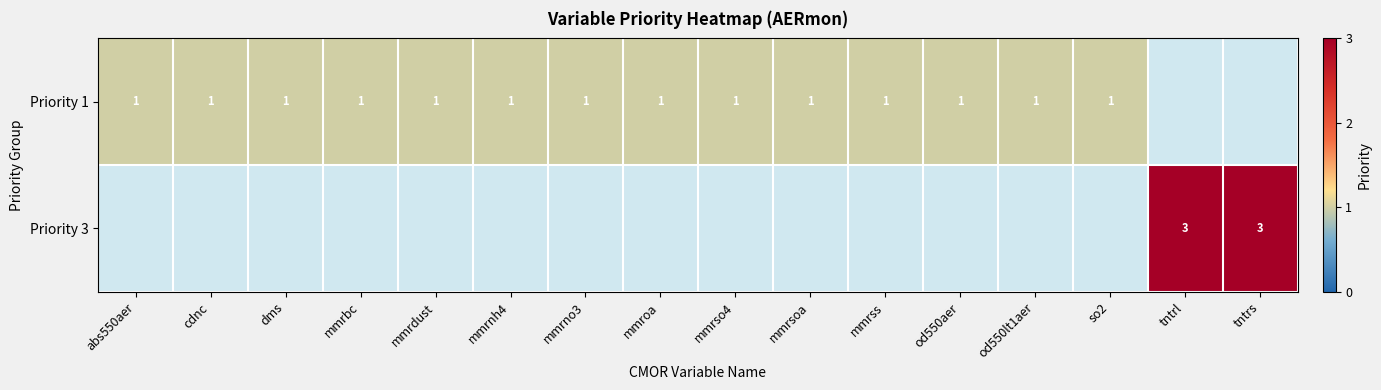

Is it true that Priority 1 equals 1.7 at mmrso4?

False